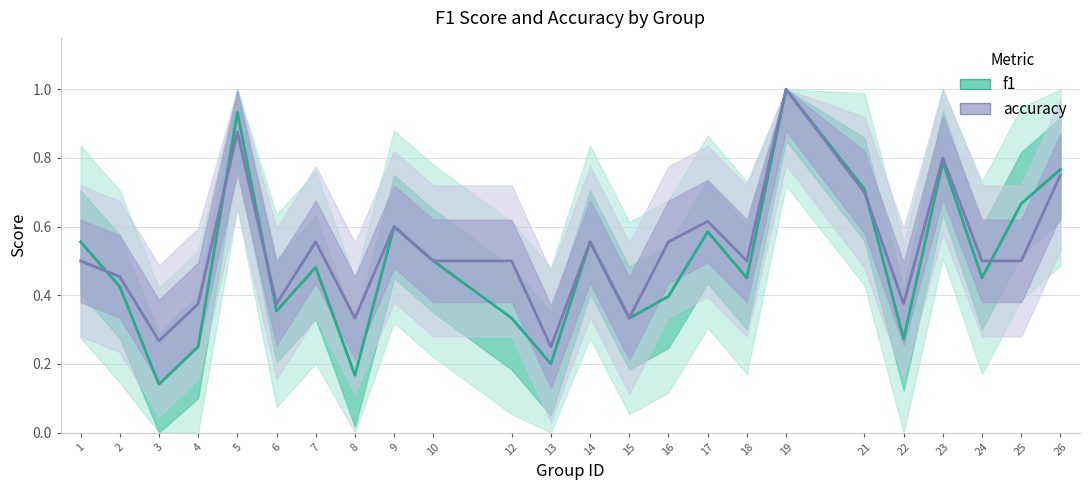

What is the value of the accuracy point at the 9th from the left?

0.6